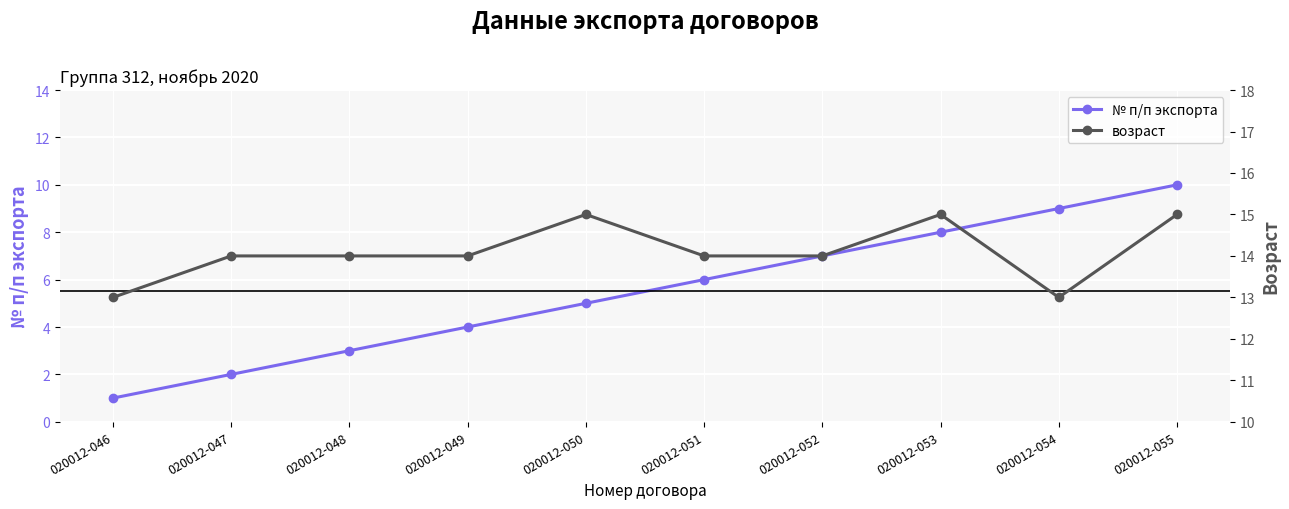

What is the value of the № п/п экспорта point at the 6th from the left?

6